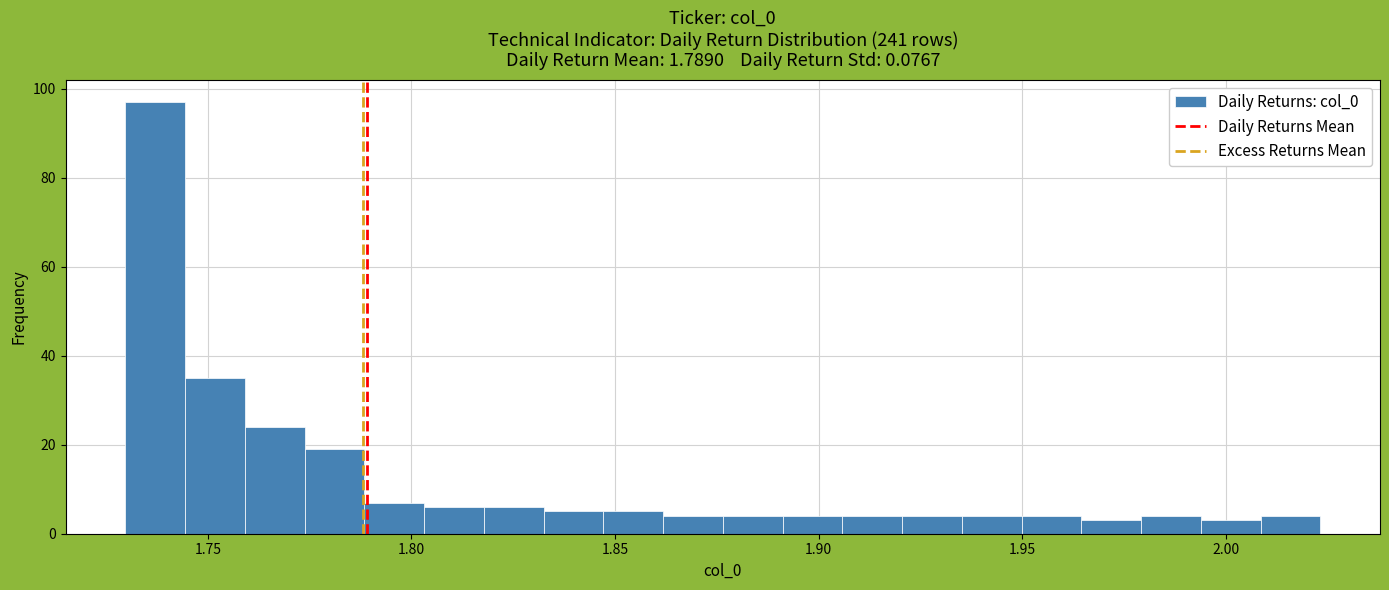

Around what value on the x-axis is the tallest bar? Give the approximate position of its centre, as read against the axis.

1.735